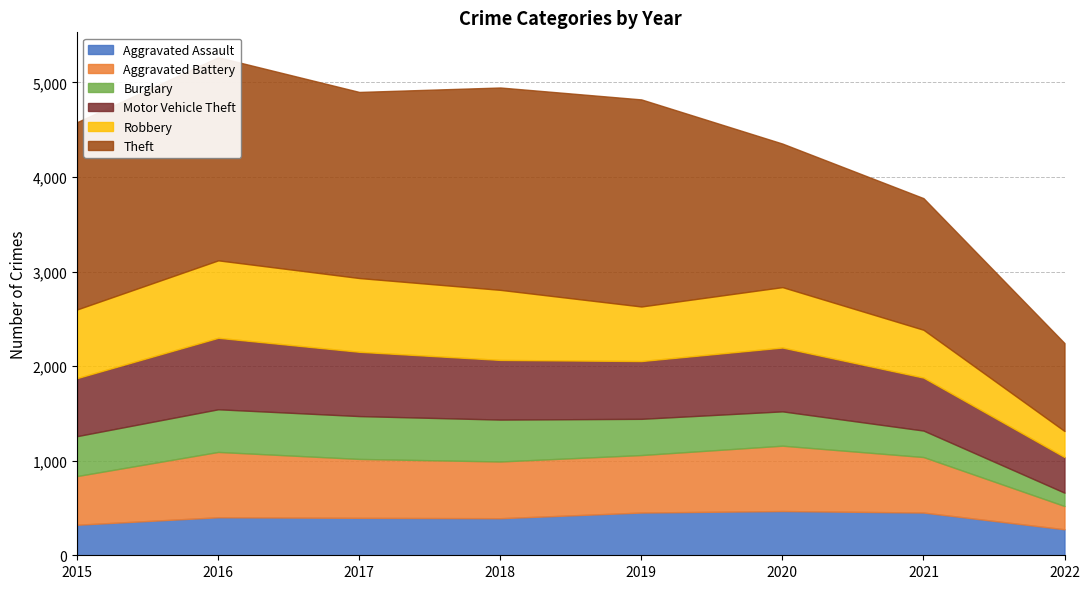

True or false: Robbery and Burglary intersect in this chart.

False